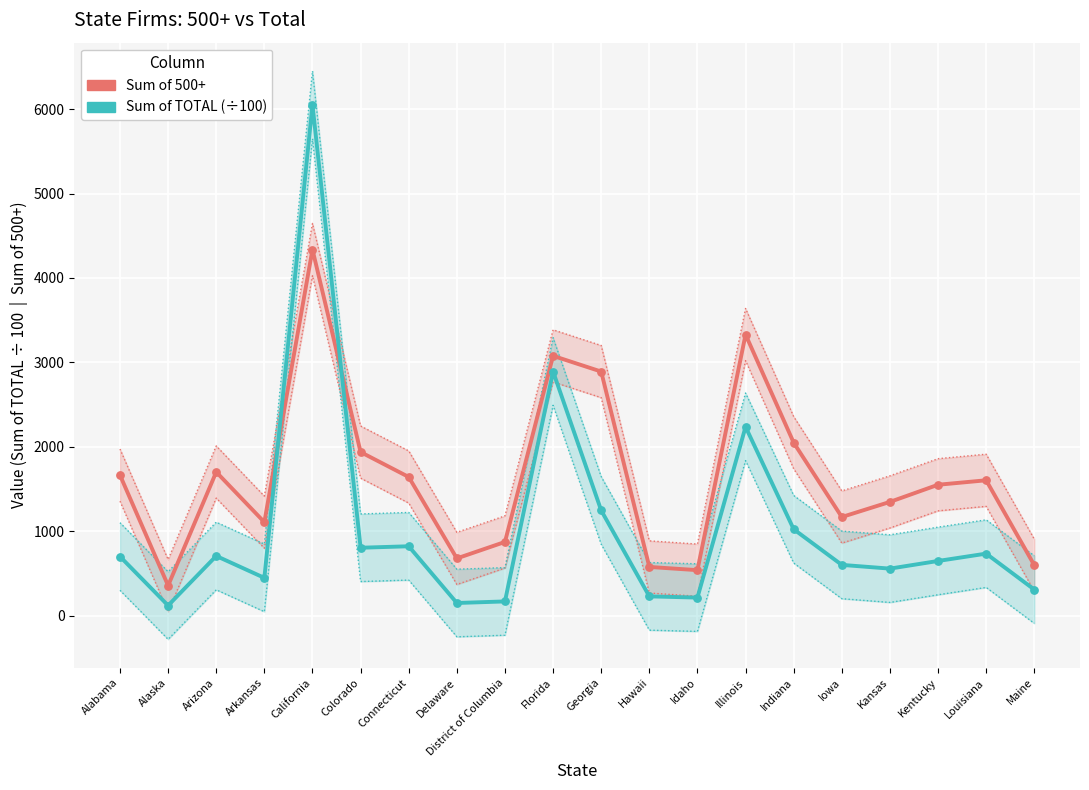

Which series contains the lowest Y value?

Sum of TOTAL (÷100)